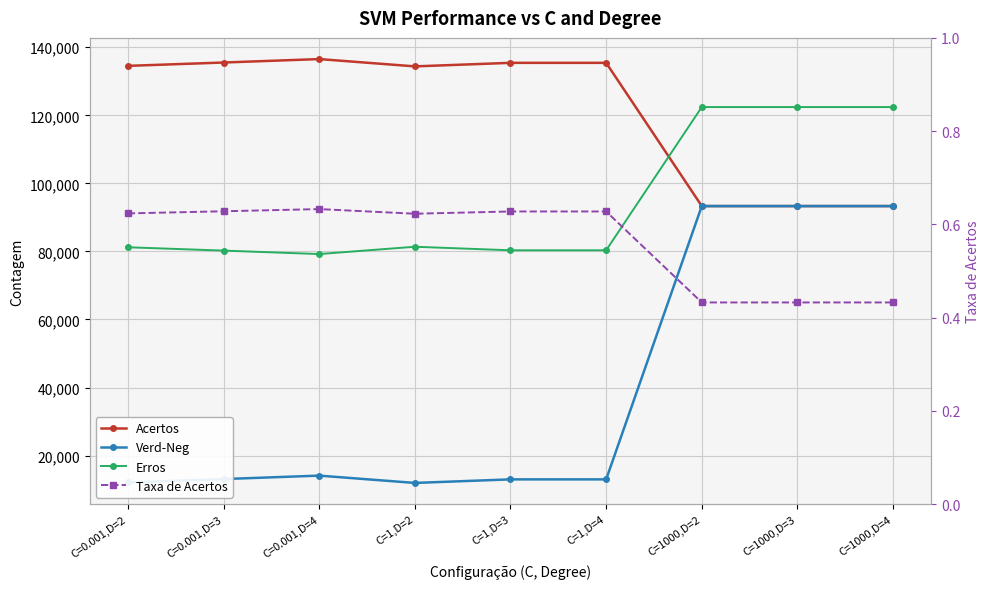

Which series has the widest spread of values?

Verd-Neg